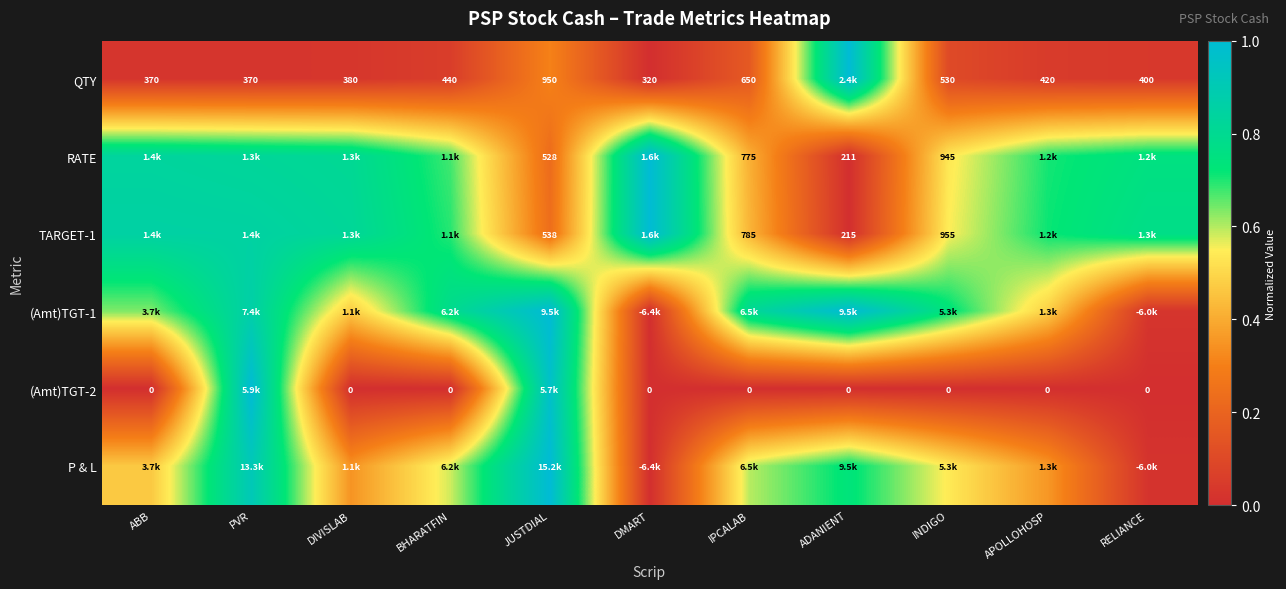

Read the (Amt)TGT-2 value at JUSTDIAL.

1.0